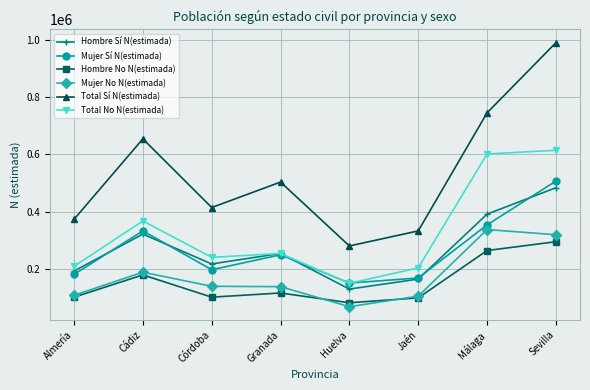

Where is the first local maximum for Mujer No N(estimada)?

Cádiz